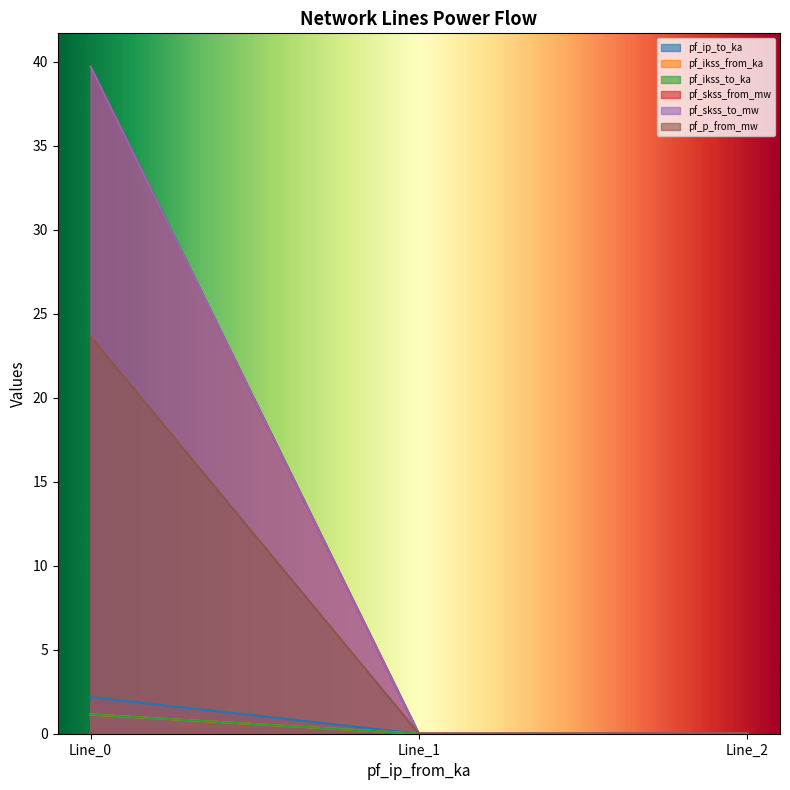

Rank the categories by pf_skss_to_mw value from highest to lowest.

Line_0, Line_1, Line_2